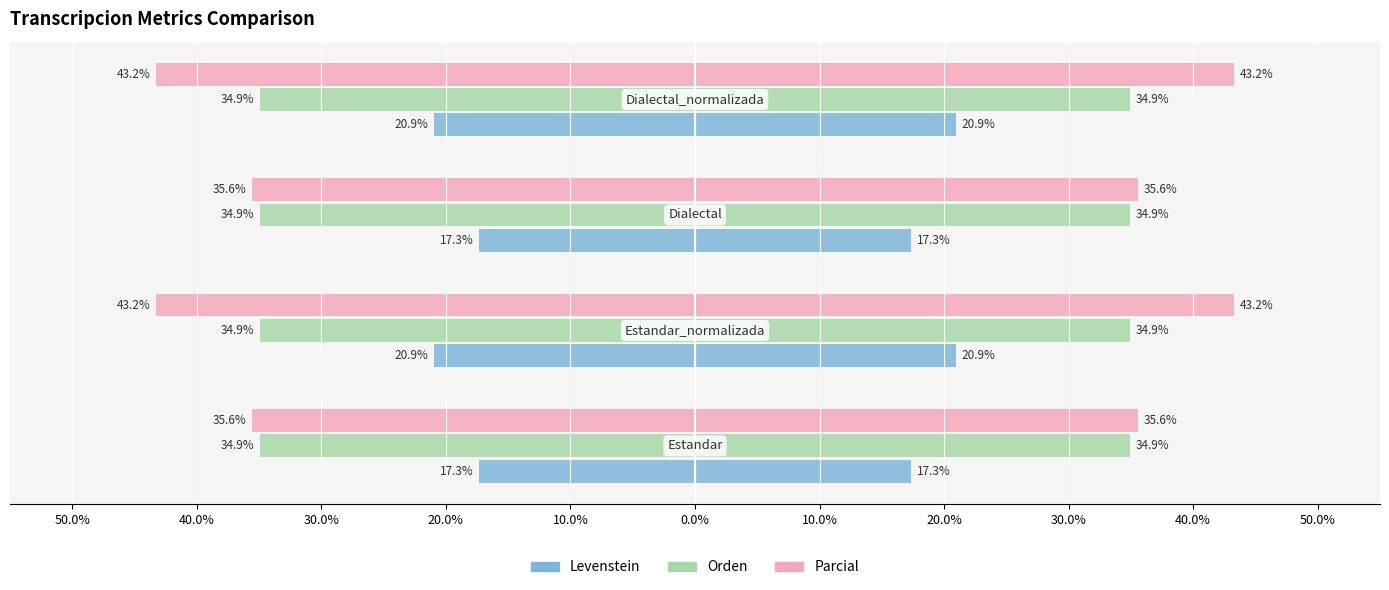

What are all the series names shown in the legend?

Levenstein, Orden, Parcial